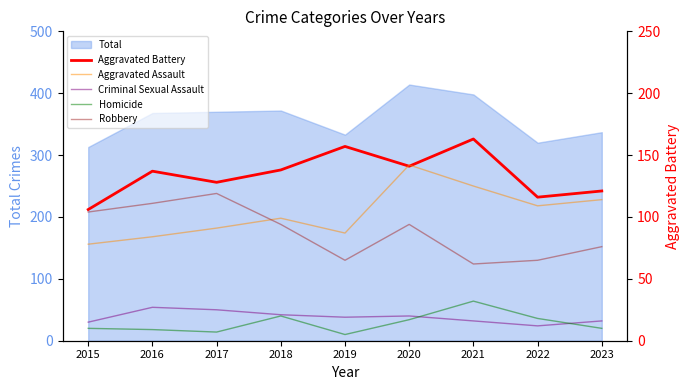

What is the total value across all series at 2021?

398